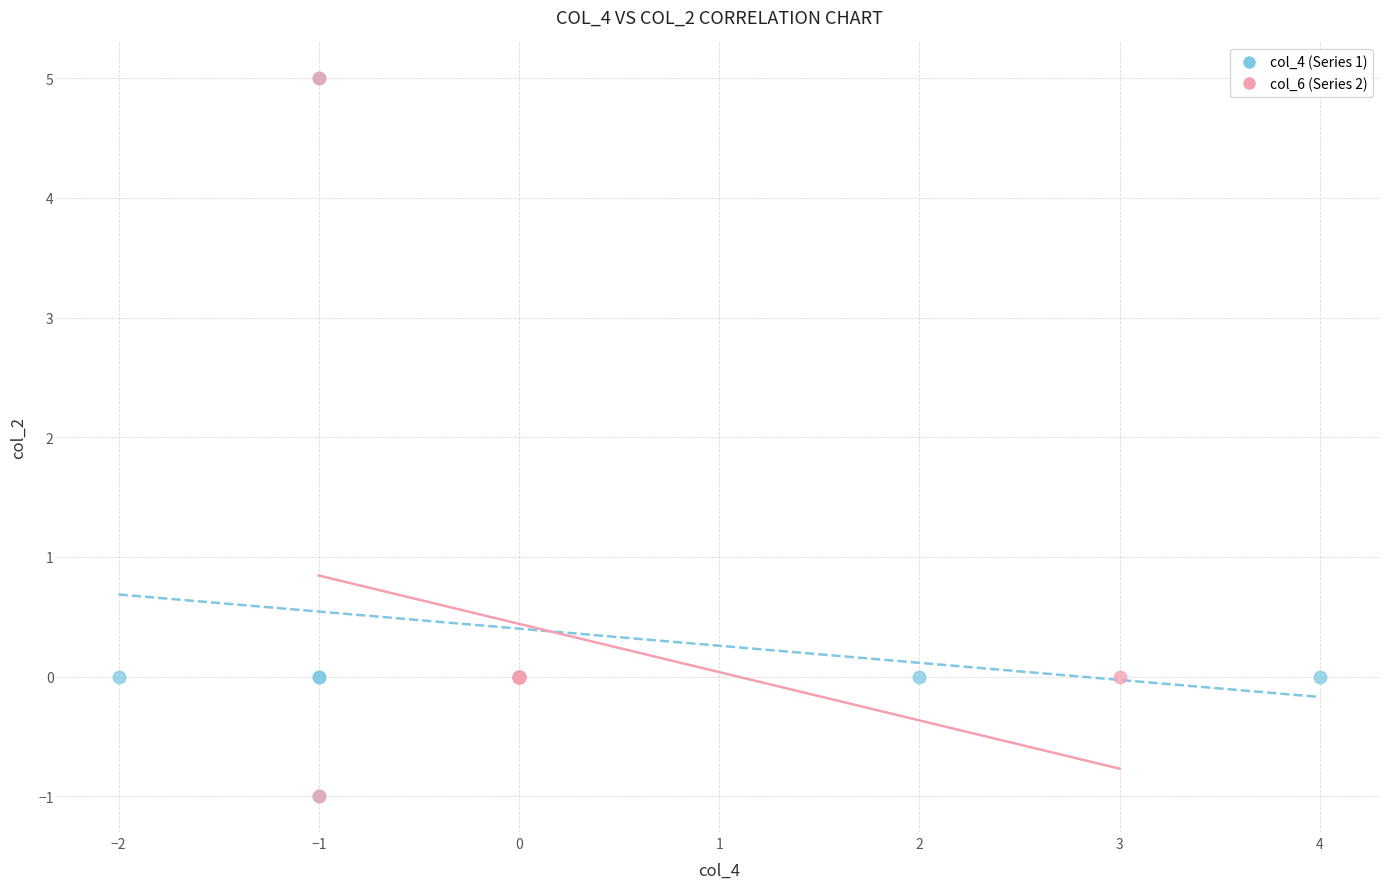

What are all the series names shown in the legend?

col_4 (Series 1), col_6 (Series 2)